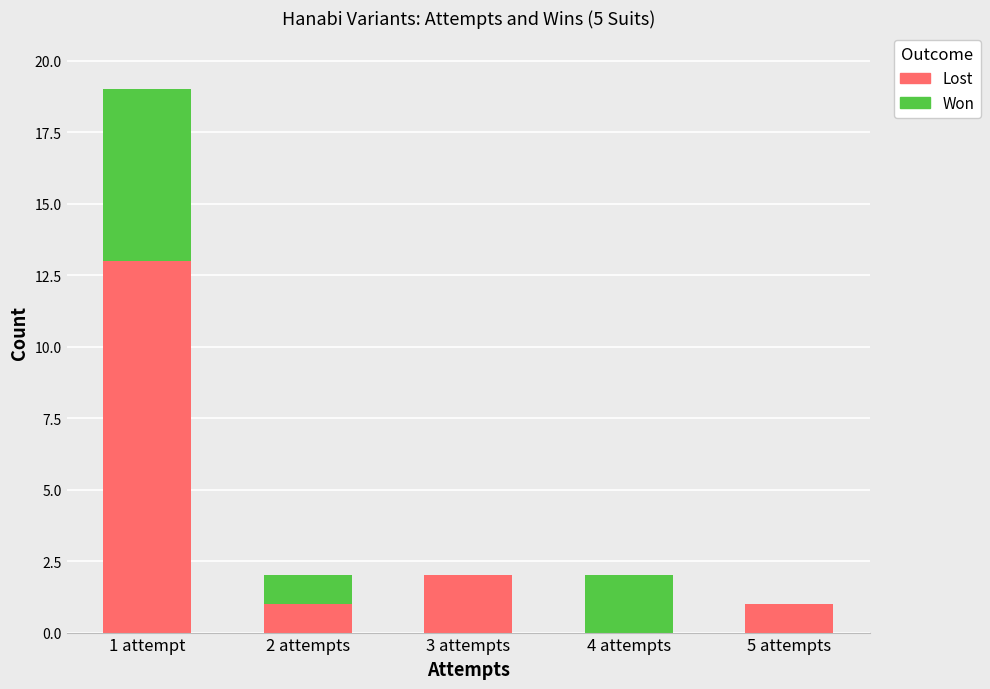

What are all the series names shown in the legend?

Lost, Won